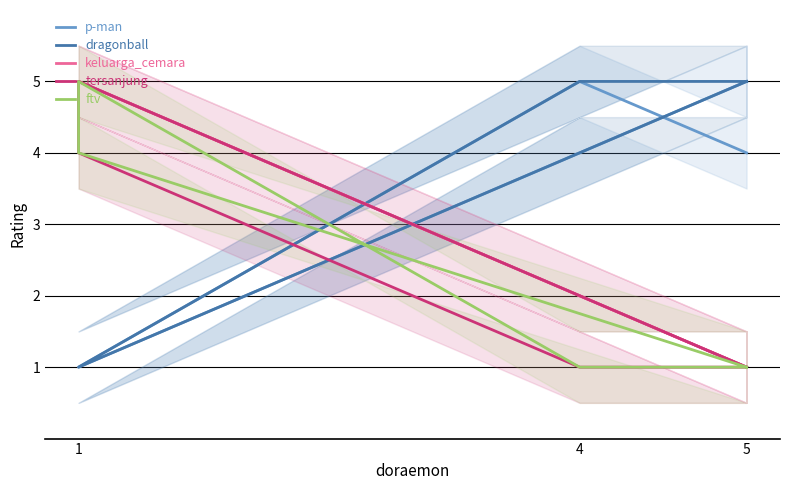

How many p-man values are between 1 and 5?

5